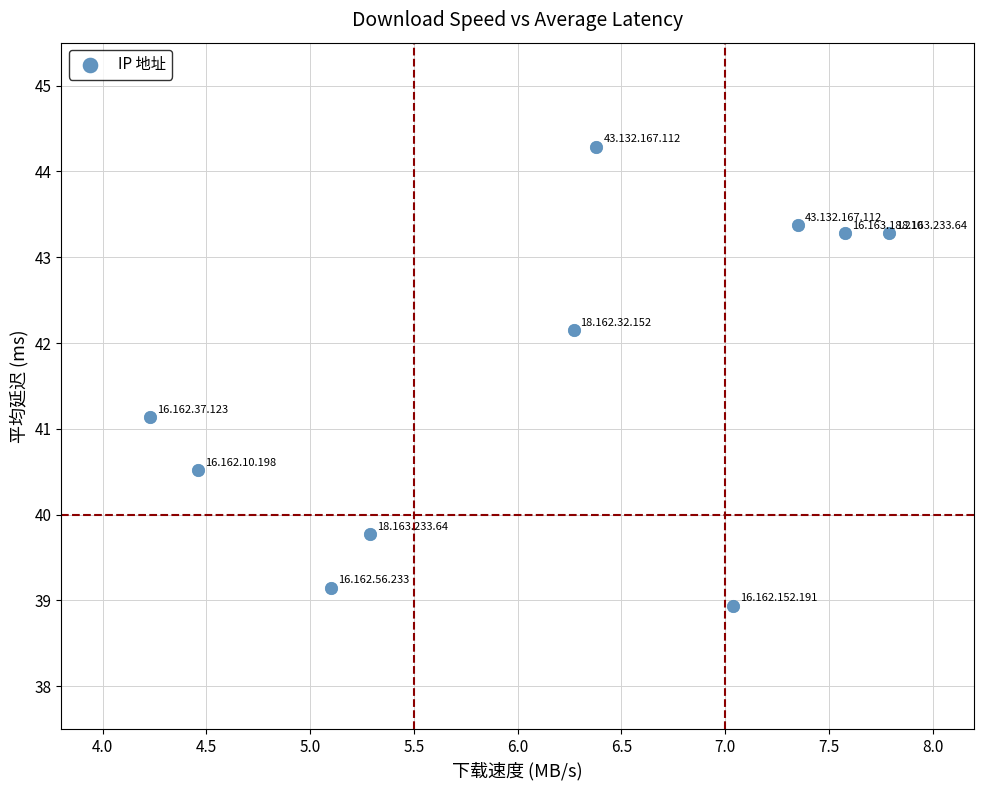

How many points are shown in the scatter plot?

10